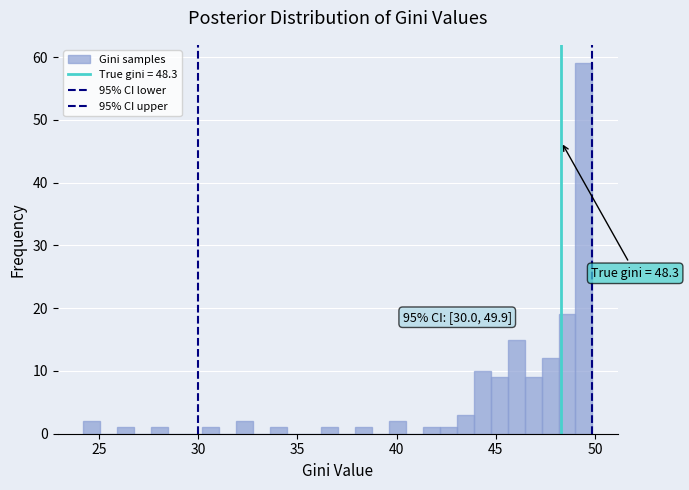

Around what value on the x-axis is the tallest bar? Give the approximate position of its centre, as read against the axis.

49.5